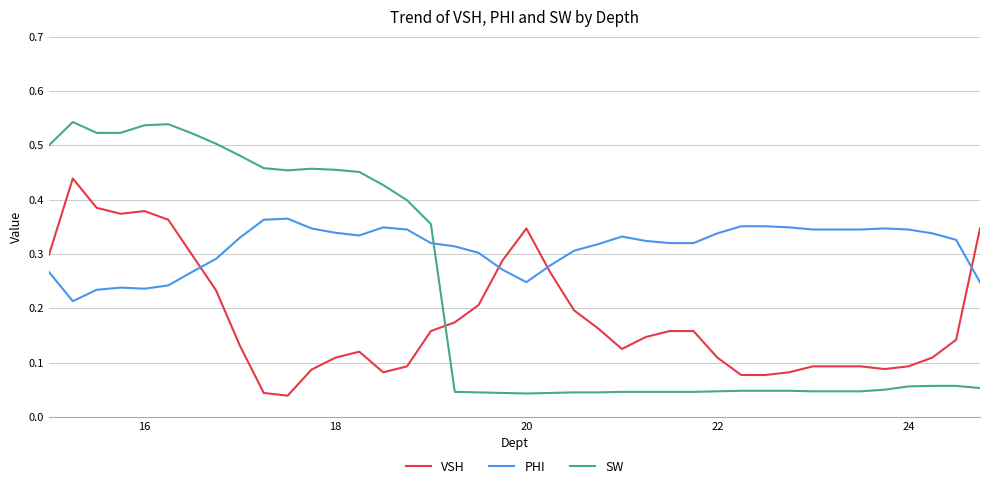

How many times do VSH and PHI cross each other?

4